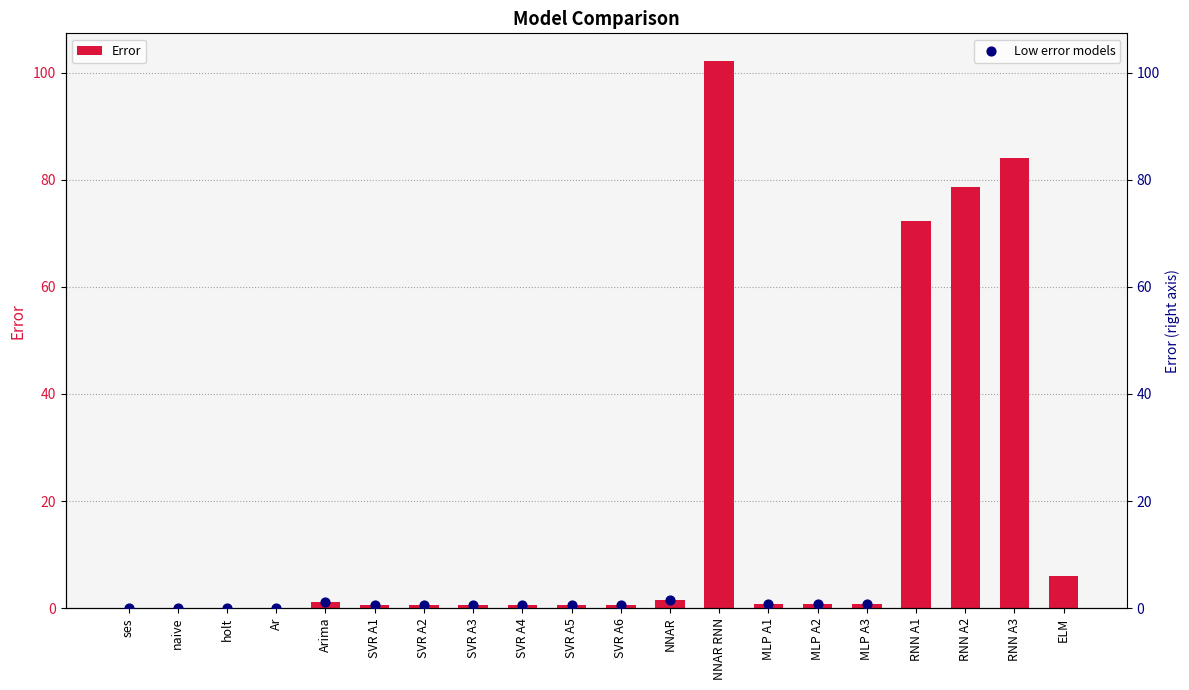

Which series contains the highest Y value?

Error